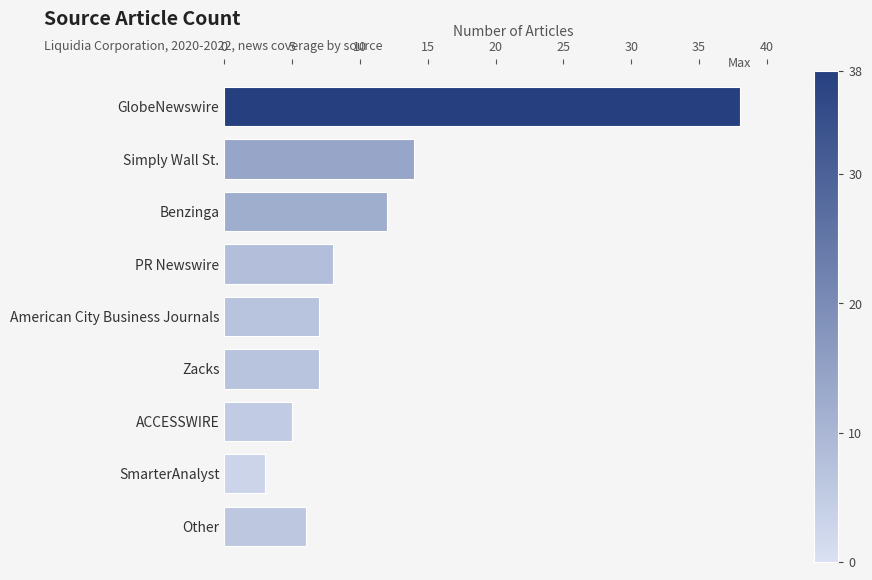

How many categories are shown in the chart?

9